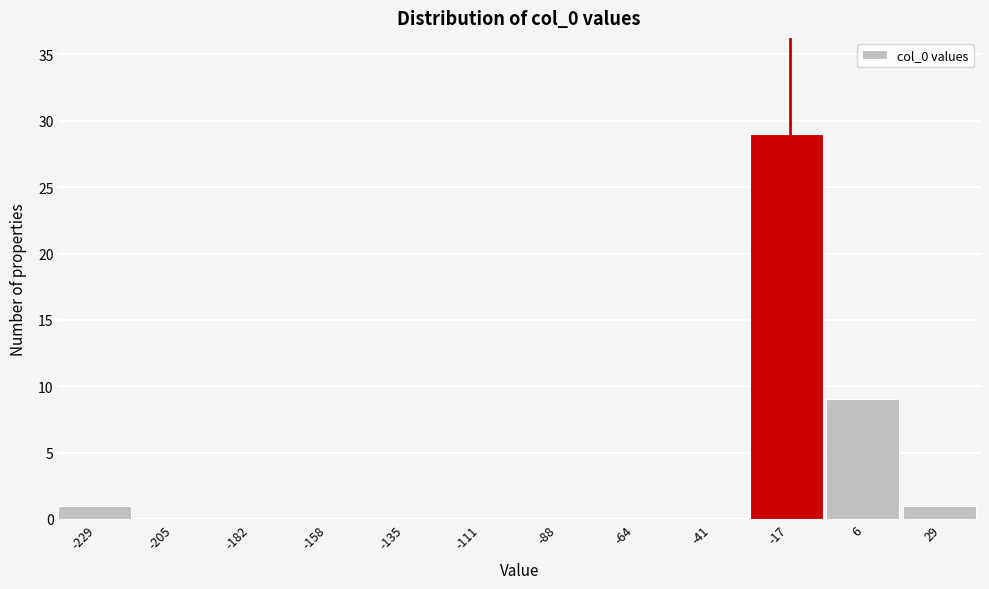

Reading left to right, what are all the values shown in this chart?

-229=1	-205=0	-182=0	-158=0	-135=0	-111=0	-88=0	-64=0	-41=0	-17=29	6=9	29=1